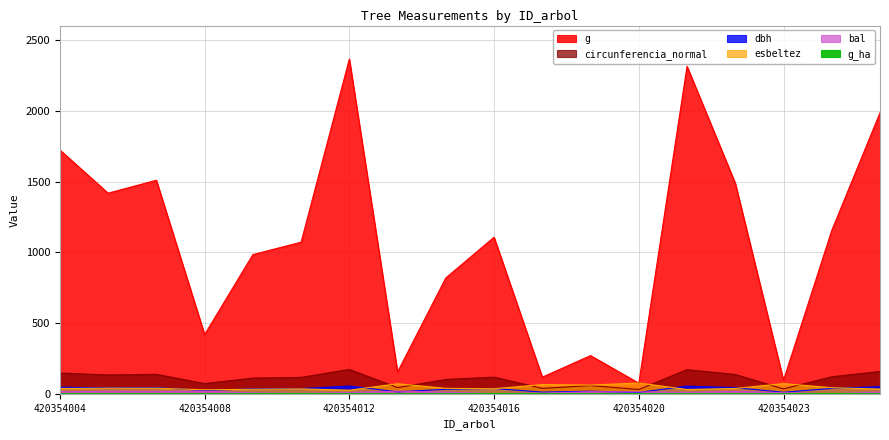

How many data points in esbeltez are above 38?

9